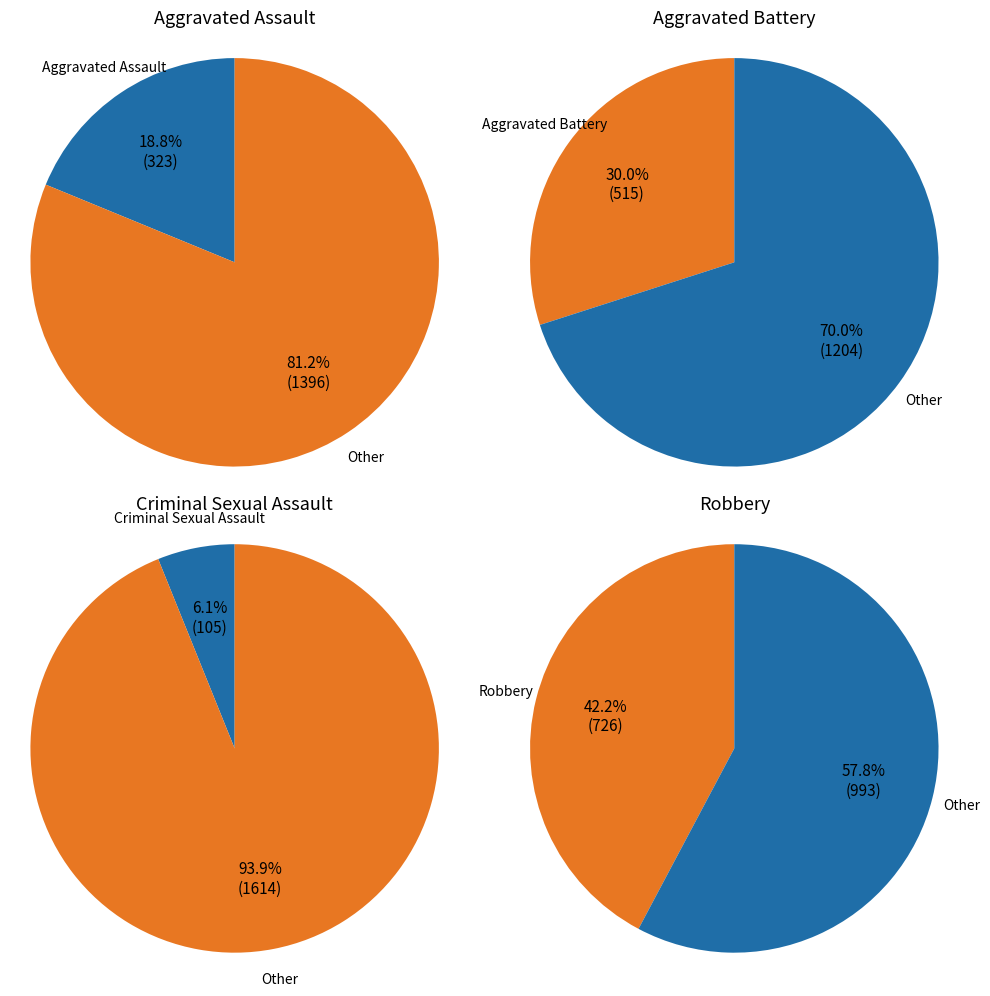

Which slice is the largest?

Robbery